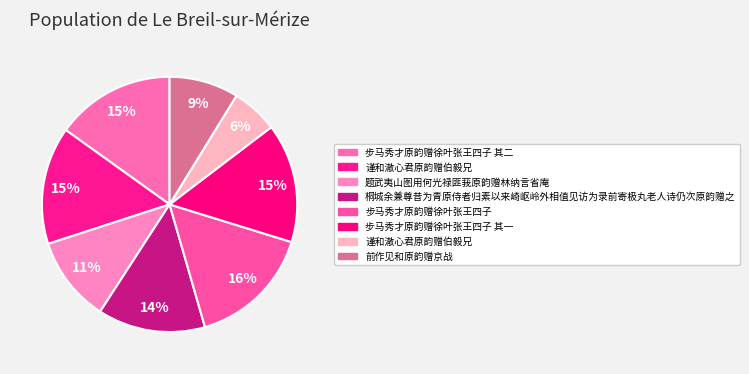

How many slices are in this pie chart?

8